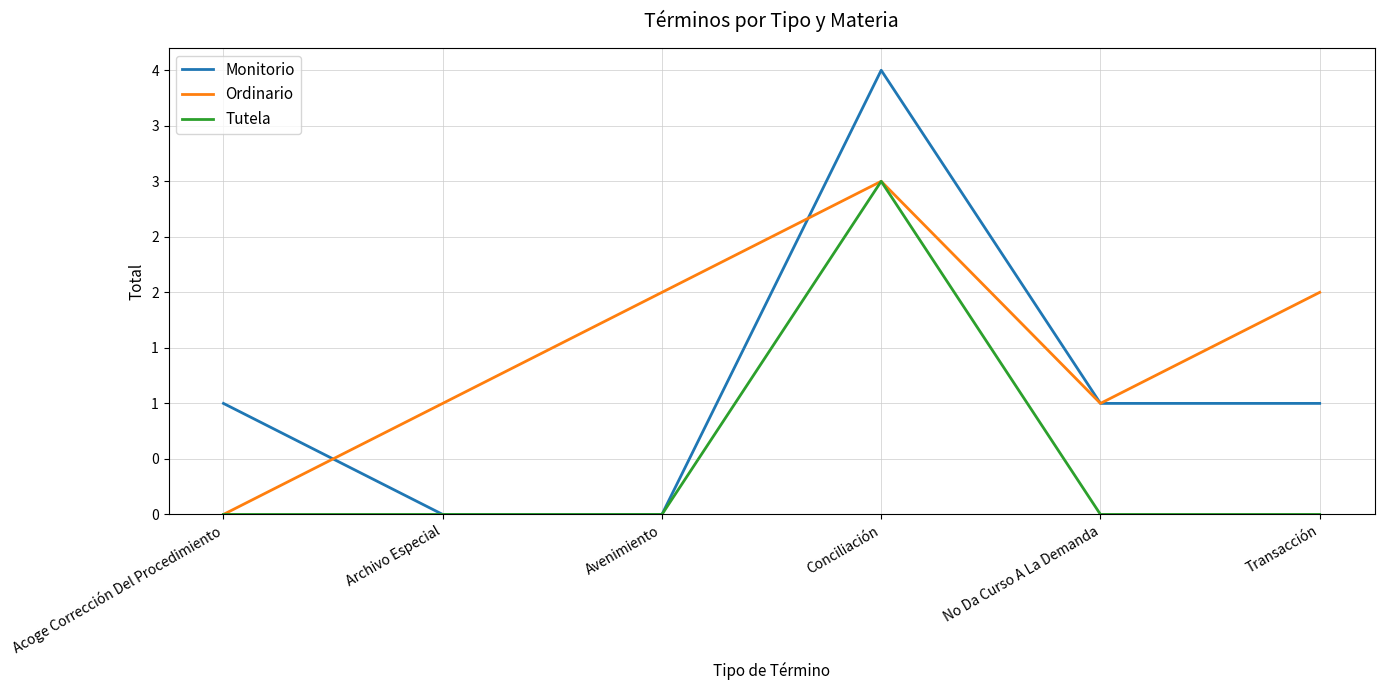

True or false: Ordinario has a value of 2 at Conciliación.

False